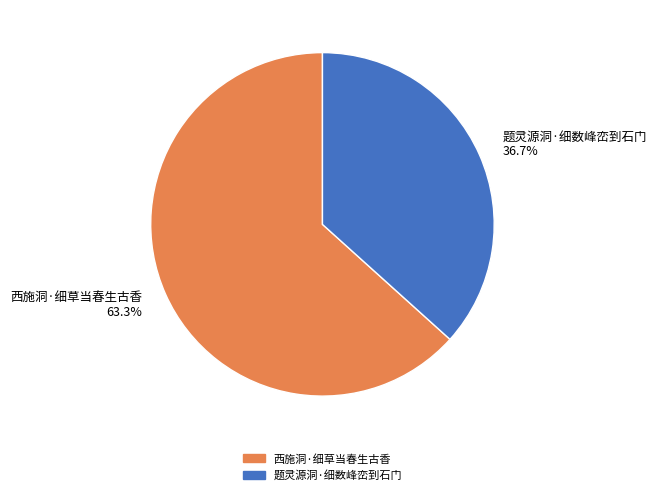

What percentage is NOT represented by 西施洞·细草当春生古香?

36.7%